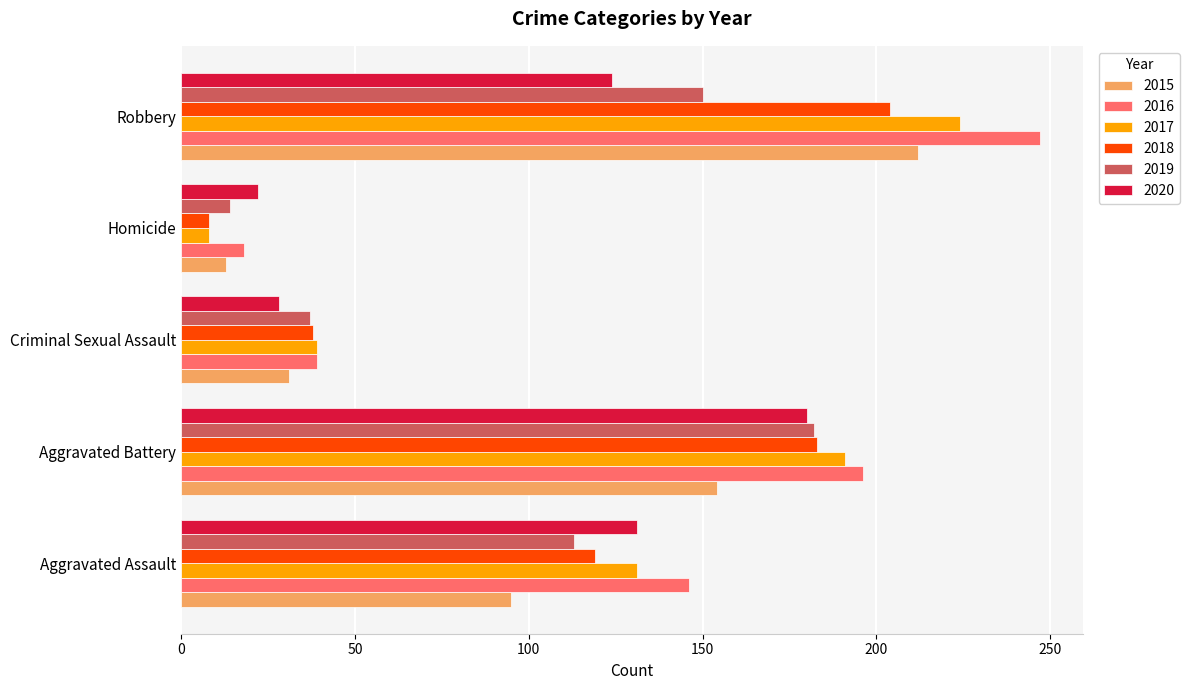

What is the total value across all series at Aggravated Assault?

735